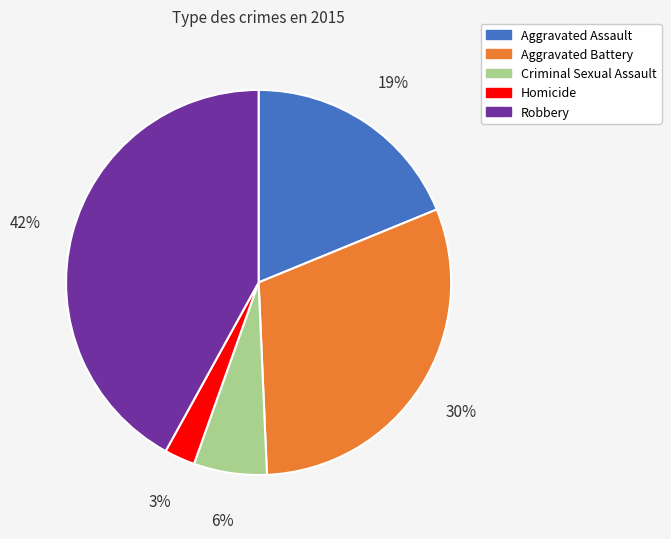

Is it true that Robbery is 31% of the pie?

False